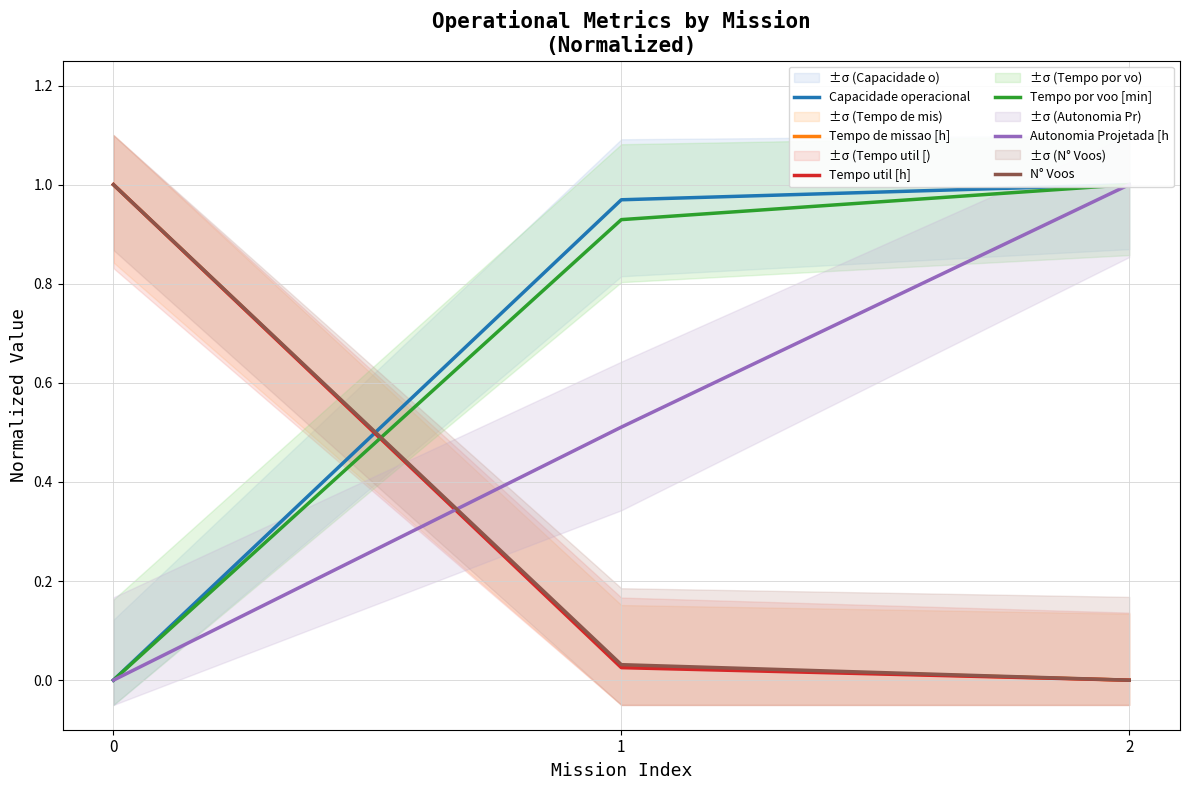

Reading right to left, extract all data points from this chart.

Capacidade operacional: 1.0	1.0	0.0
Tempo de missao [h]: 0.0	0.0	1.0
Tempo util [h]: 0.0	0.0	1.0
Tempo por voo [min]: 1.0	0.9	0.0
Autonomia Projetada [h: 1.0	0.5	0.0
N° Voos: 0.0	0.0	1.0